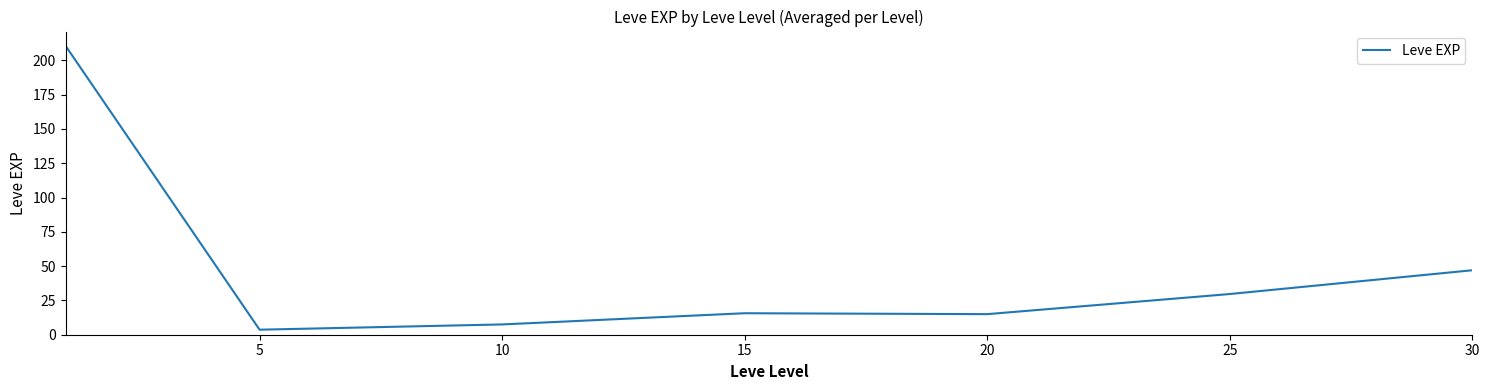

What is the greatest value displayed?

210.7